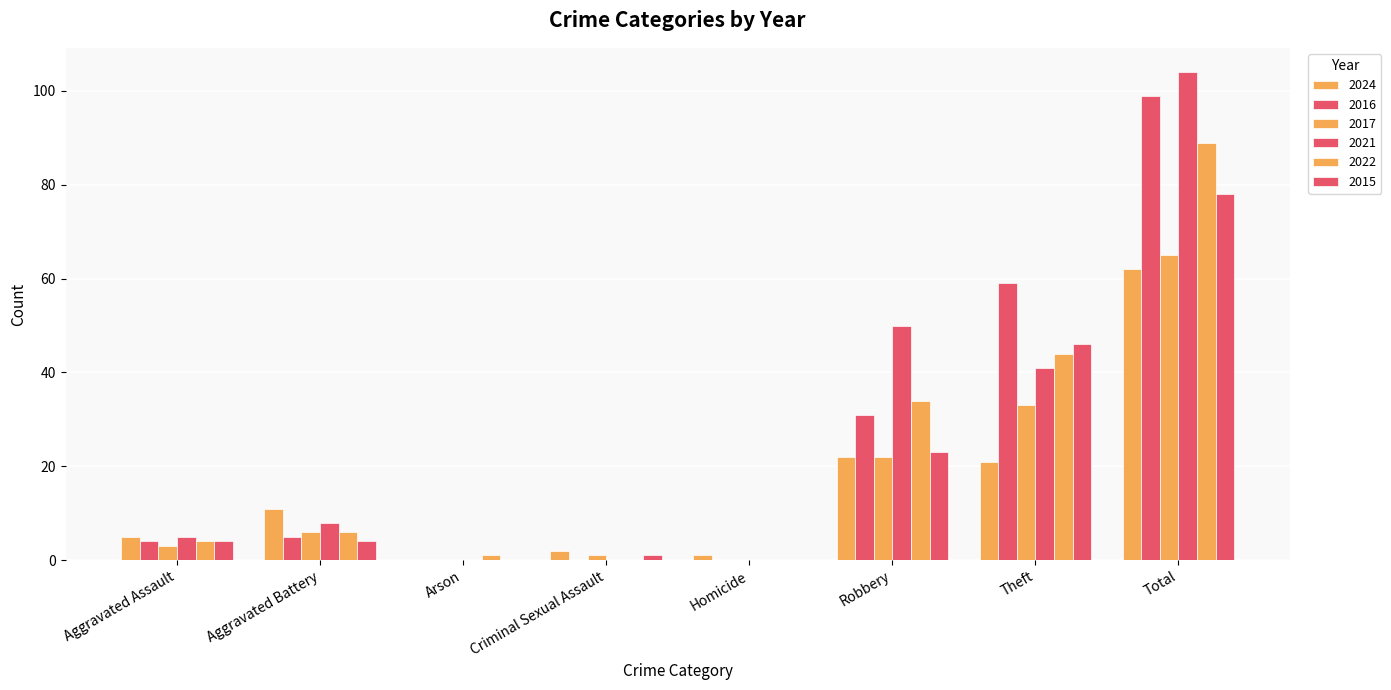

At Aggravated Battery, list the series in order from largest to smallest.

2024, 2021, 2017, 2022, 2016, 2015